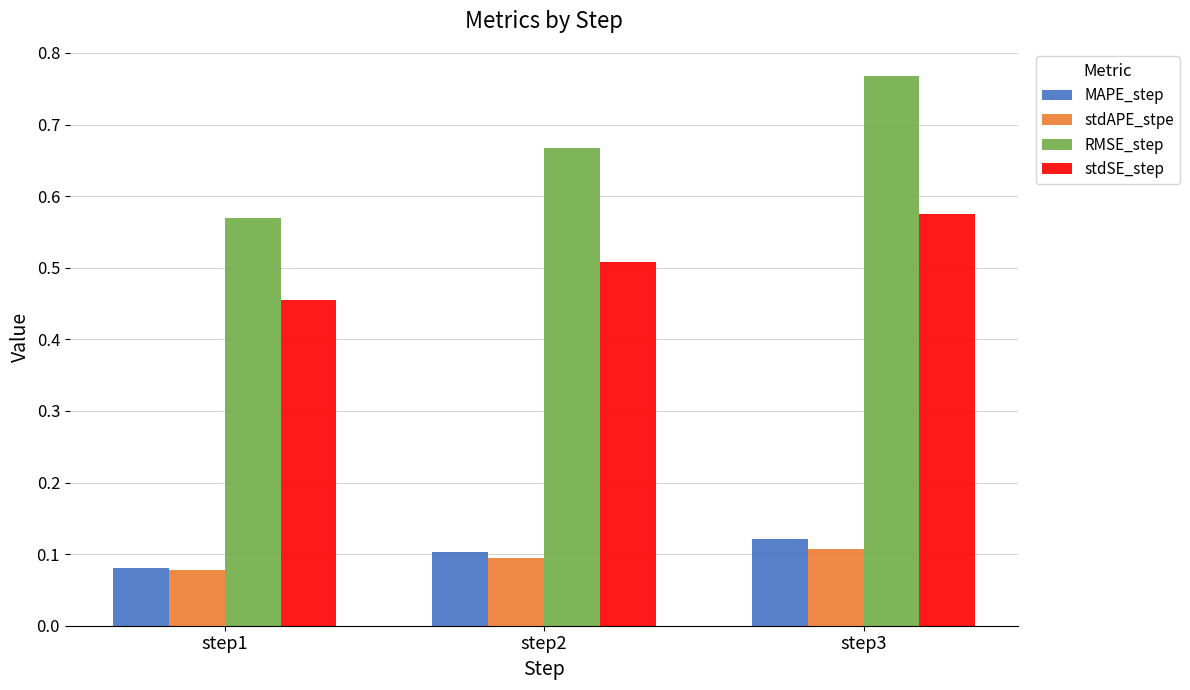

Is it true that stdAPE_stpe equals 0.1 at step2?

True